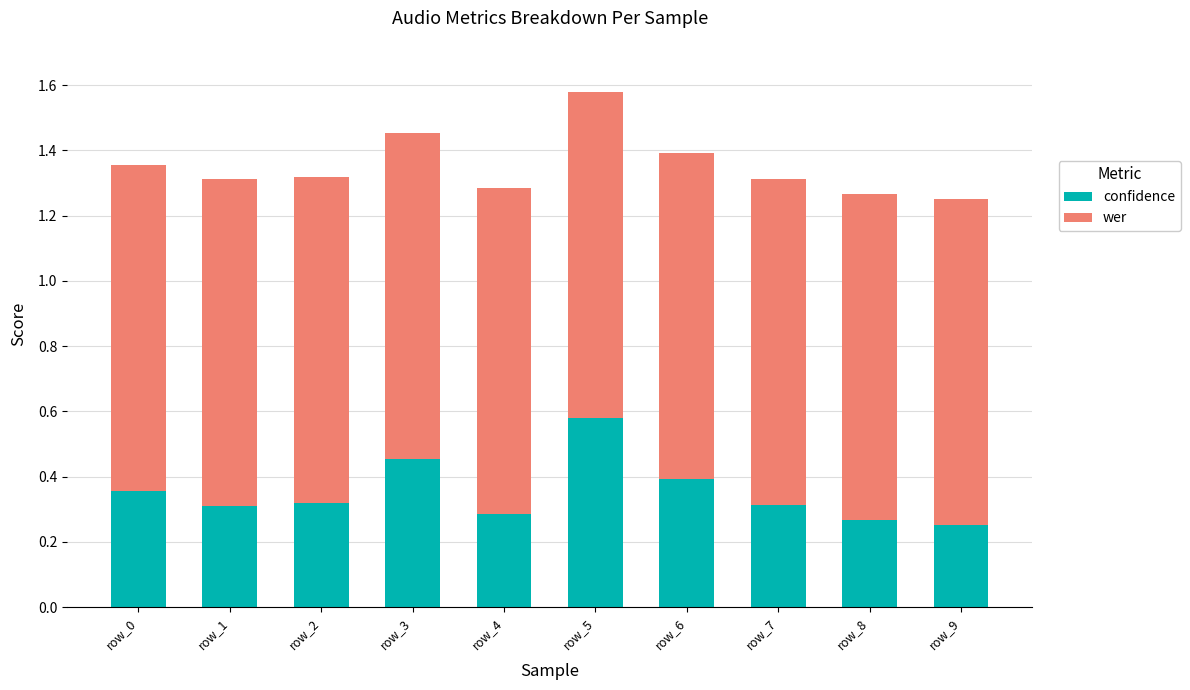

What is the sum of all confidence values?

3.5